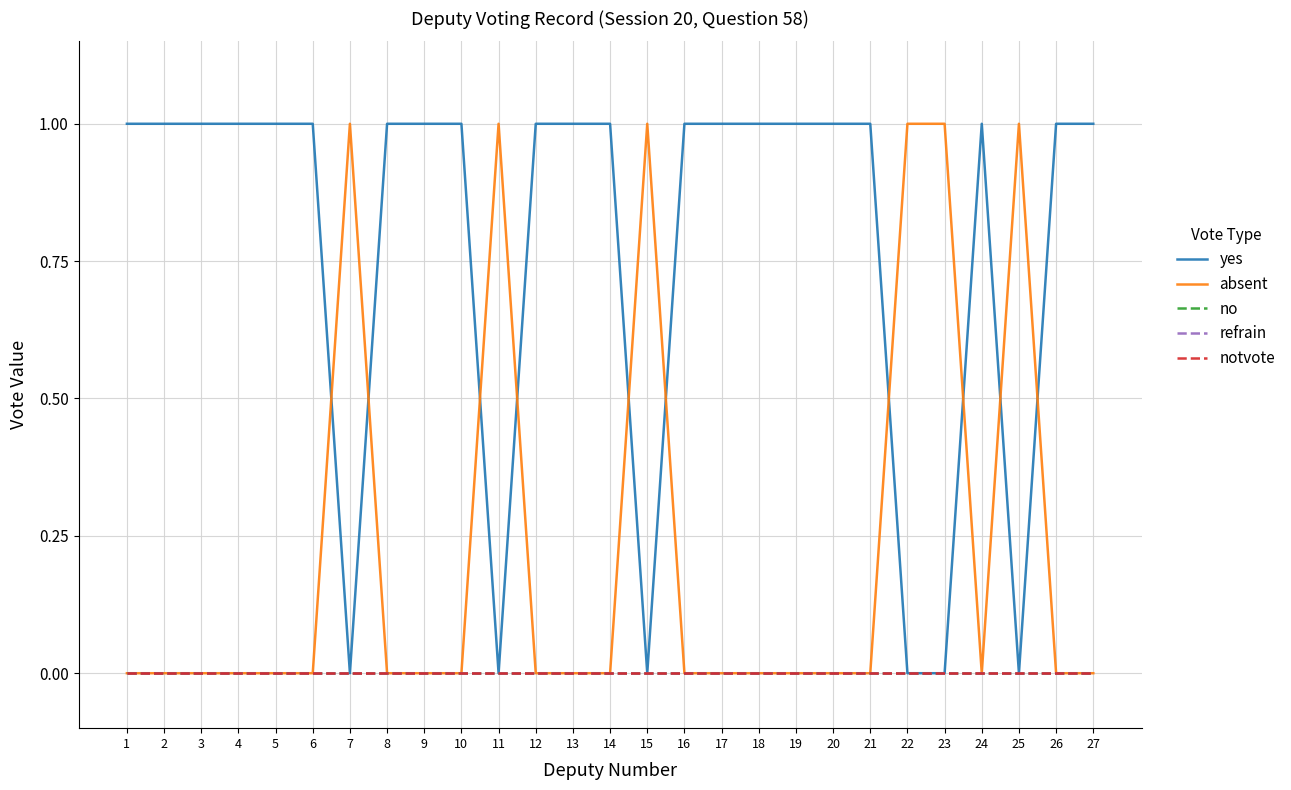

True or false: refrain has more than 2 points higher than both neighbors.

False